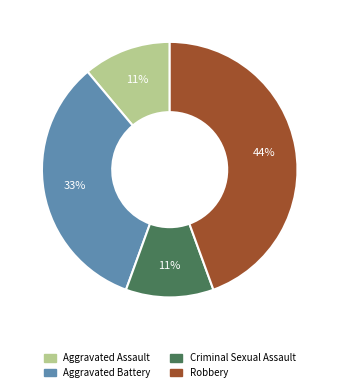

True or false: Aggravated Assault accounts for 11% of the total.

True